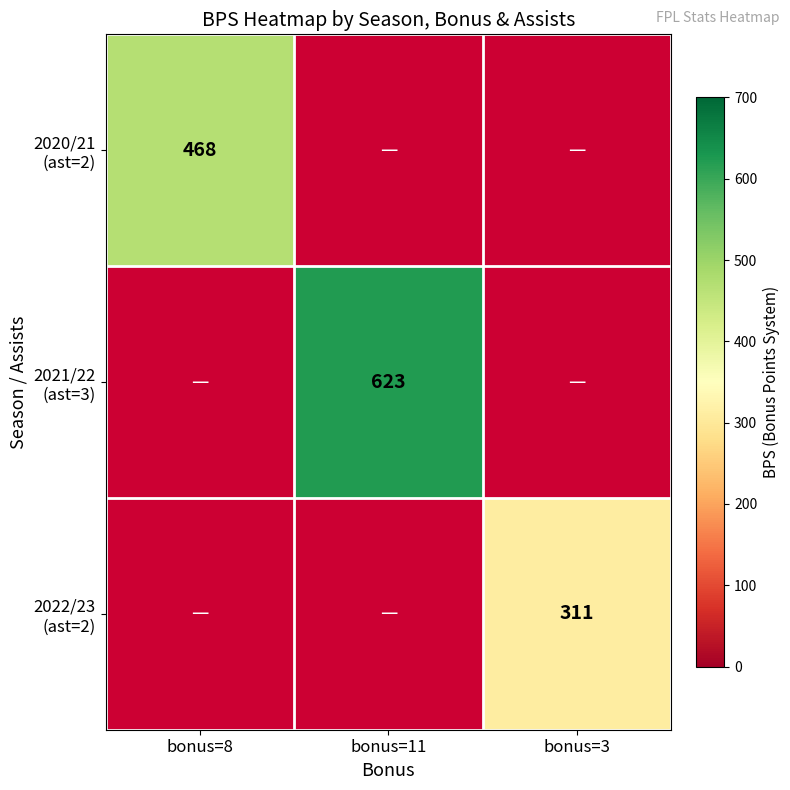

Count the number of data series in this chart.

3